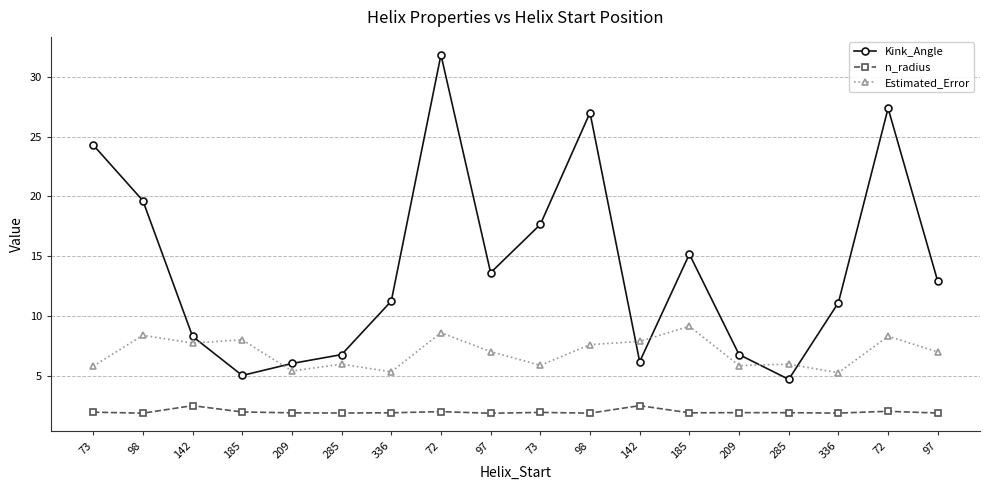

Does the chart have visible grid lines?

Yes